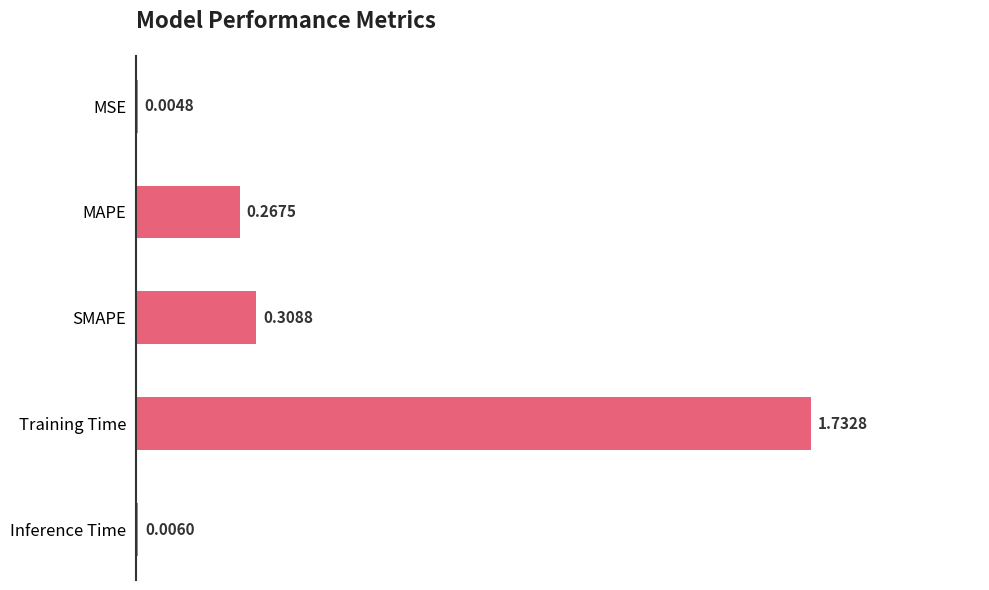

What is the sum of all values?

2.3